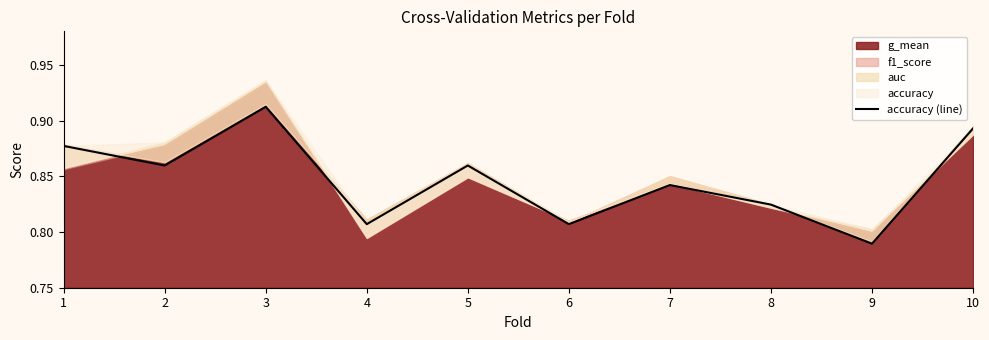

What is the sum of the values at 10 and 8?

1.7